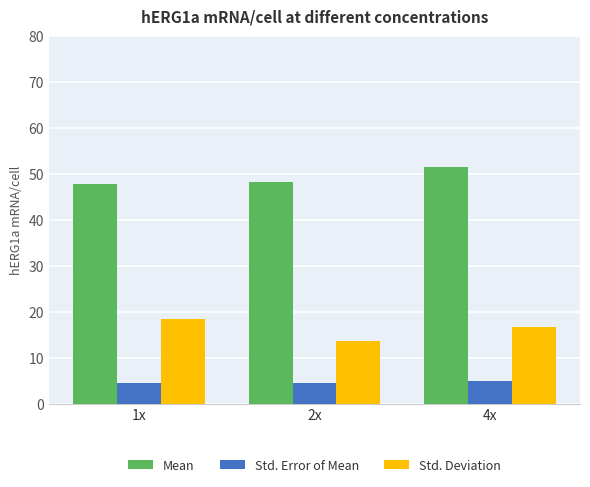

True or false: Std. Deviation has a value of 11.3 at 4x.

False